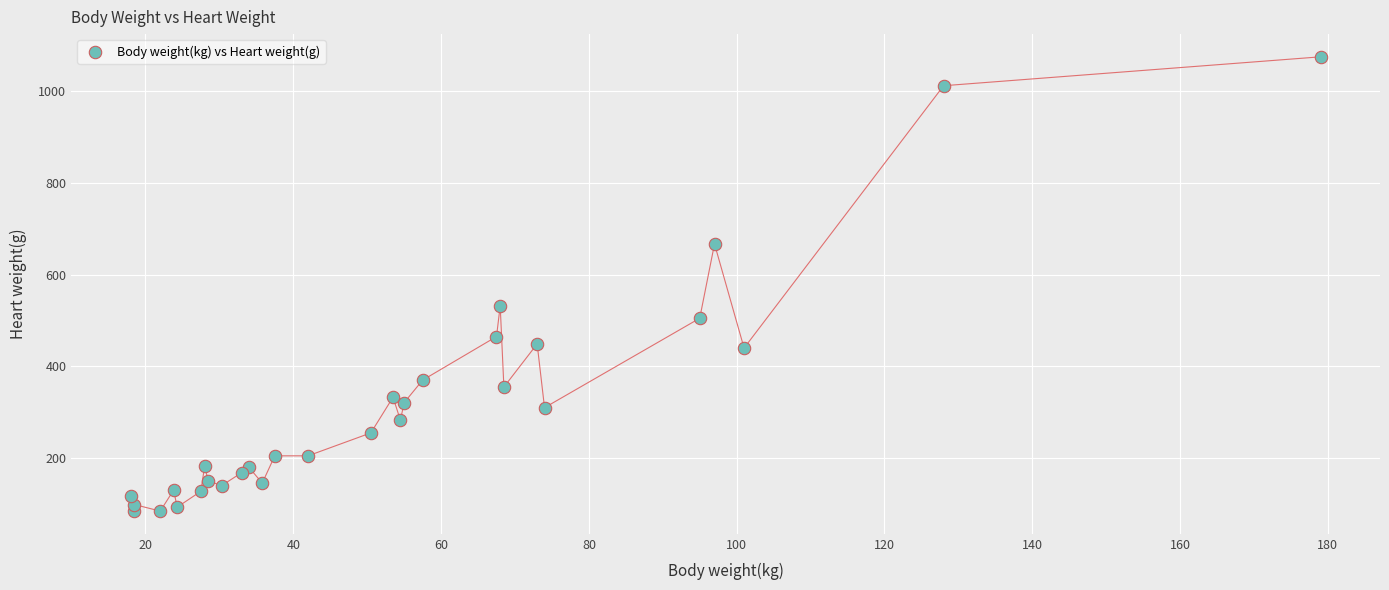

What is the range of X values (max minus min)?

161.0